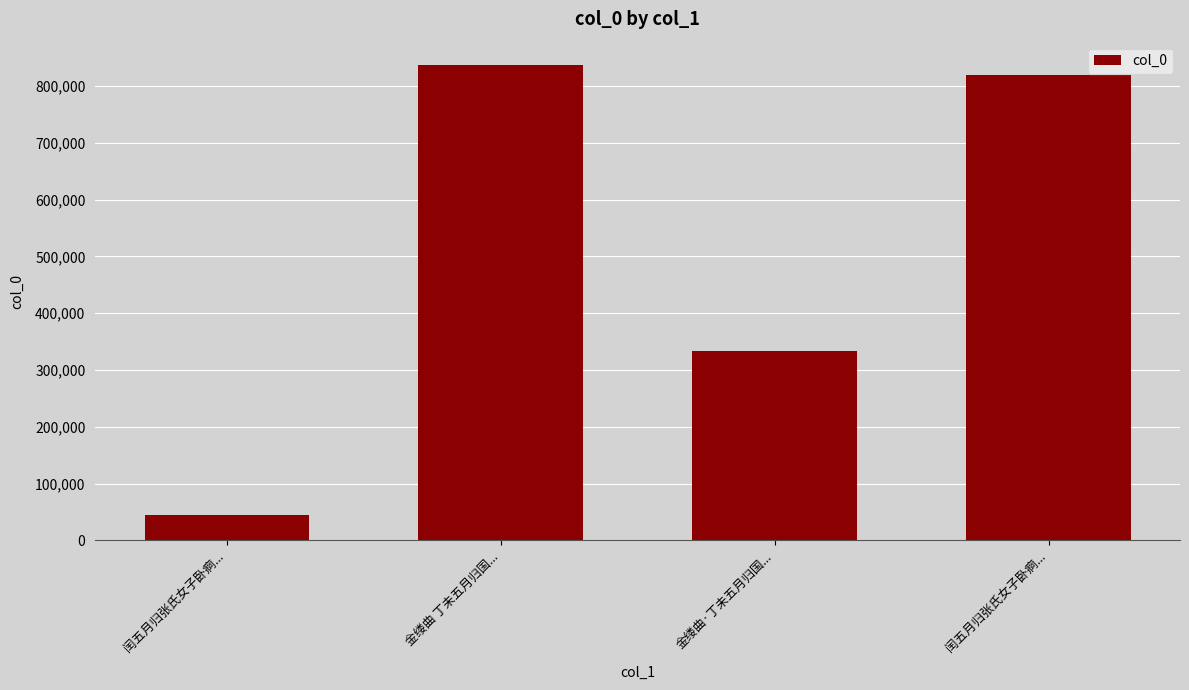

What is the greatest value displayed?

836119